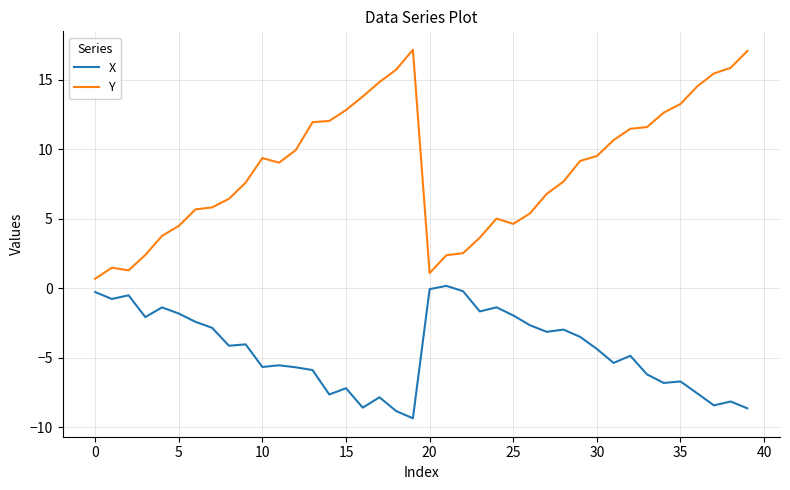

True or false: Y and X cross at least once.

False